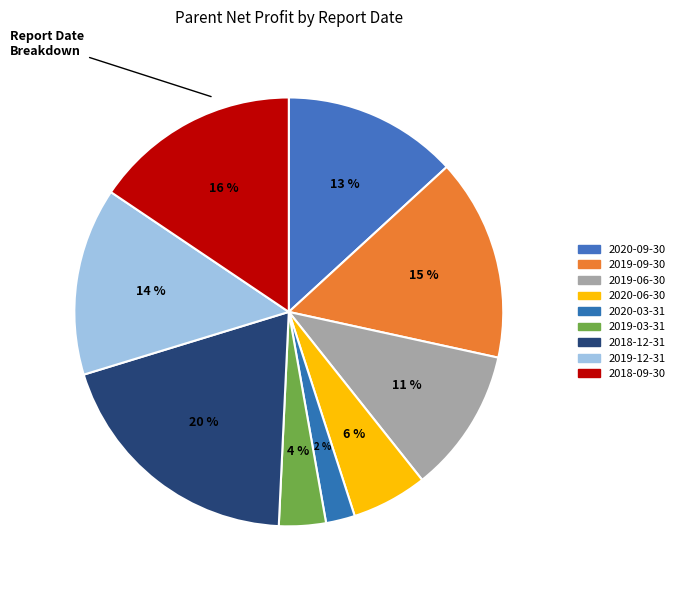

Which slice is the smallest?

2020-03-31